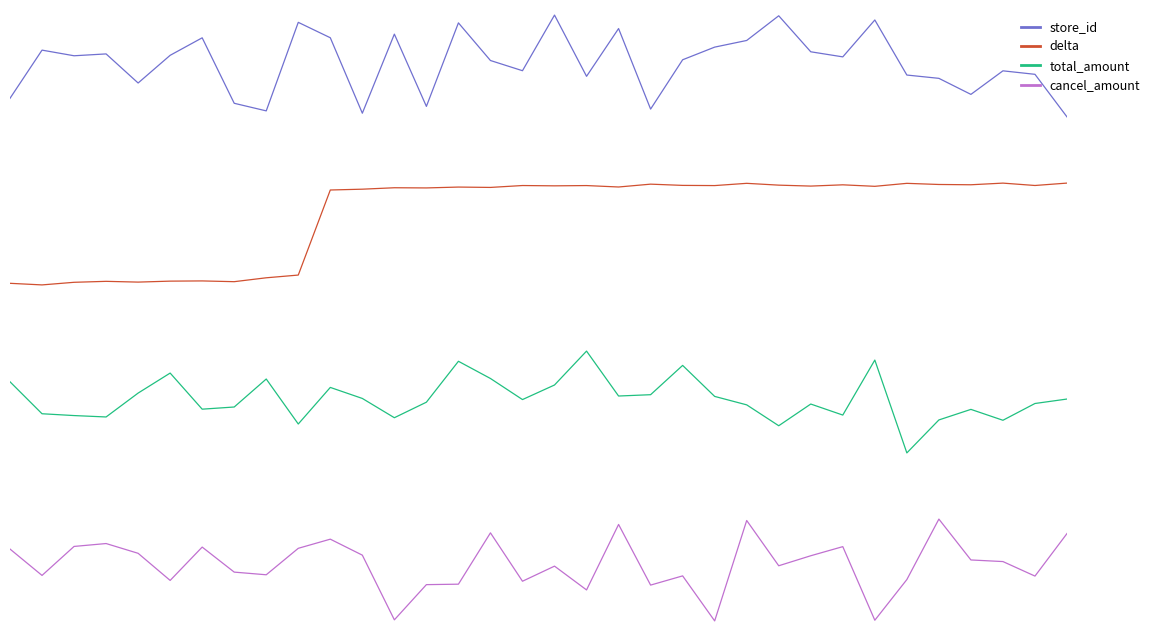

At which label does store_id first exceed 119?

1